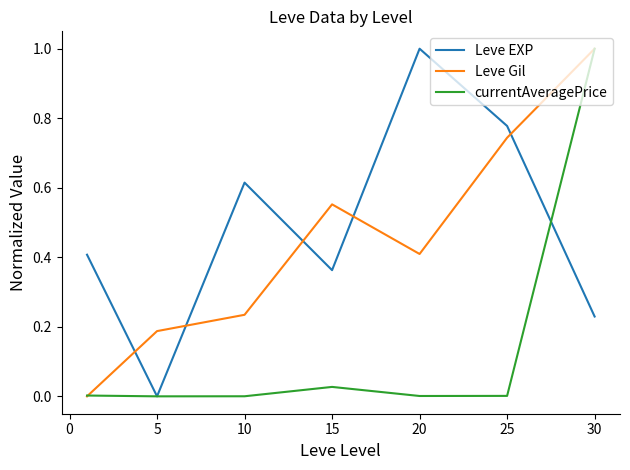

What is the maximum value shown in the chart?

1.0